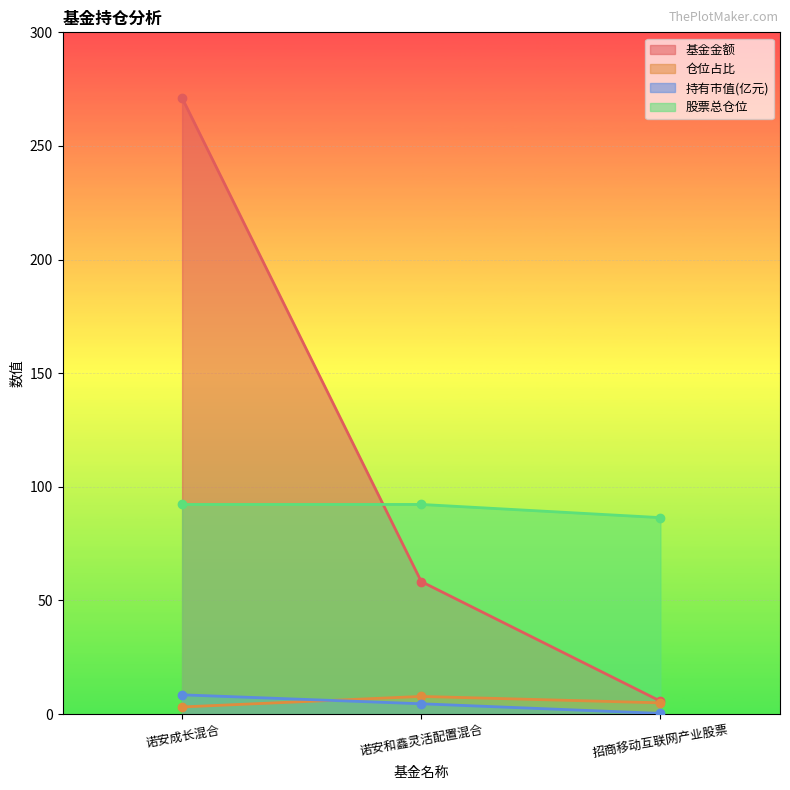

The value of 持有市值(亿元) at 诺安成长混合 is 4.4. True or false?

False